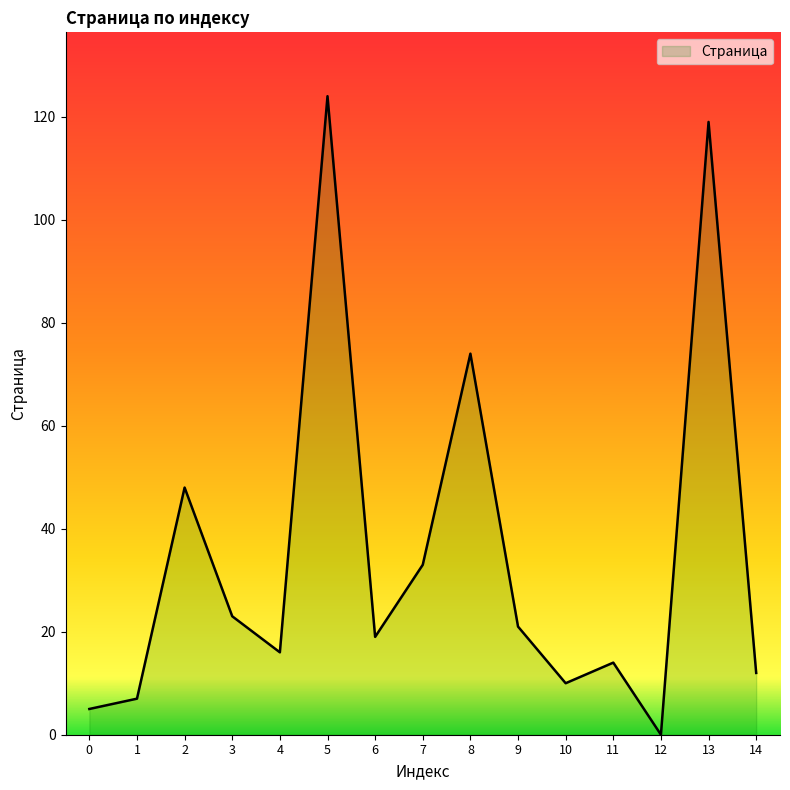

Does the chart have visible grid lines?

No